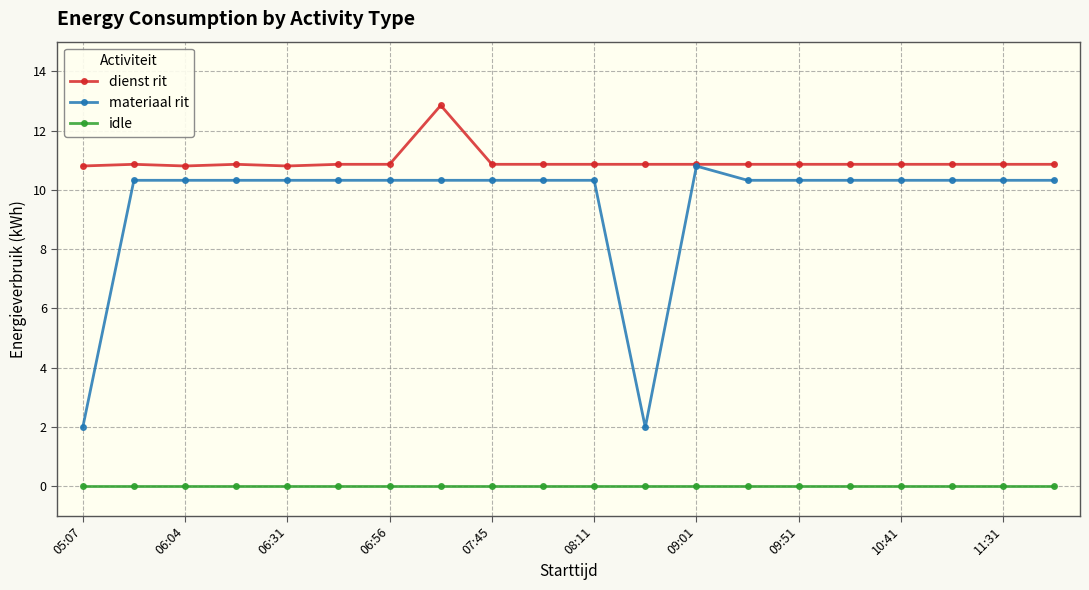

Which series has the largest total across all categories?

dienst rit